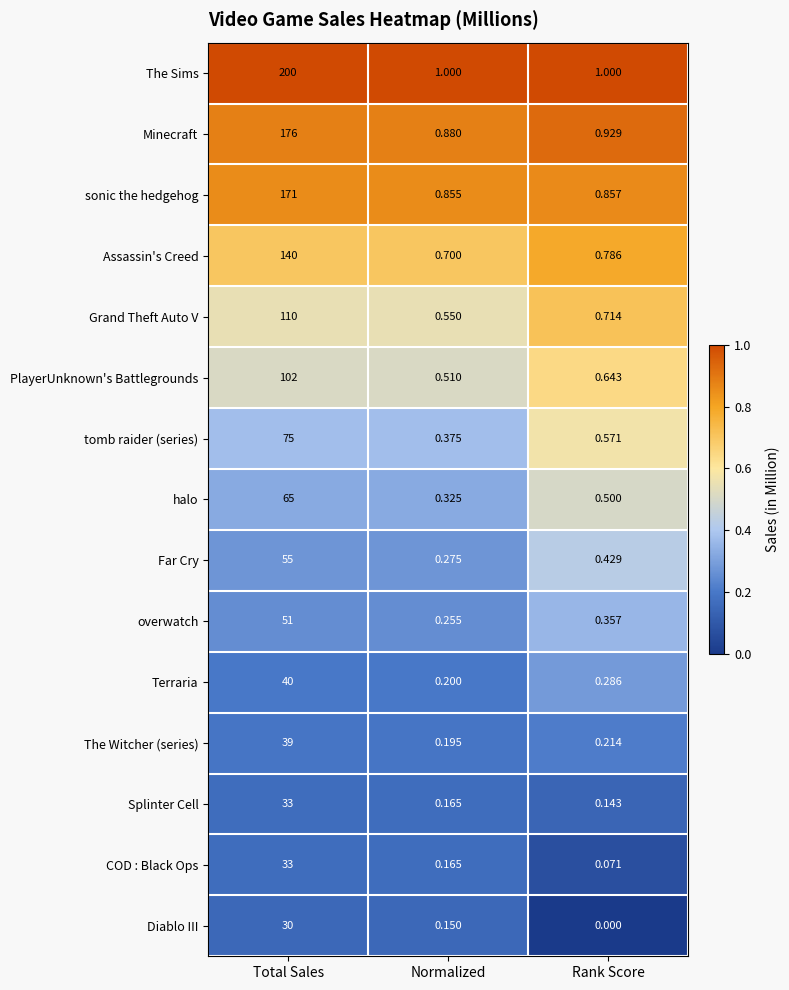

Where is sonic the hedgehog nearest to the value 85?

Rank Score